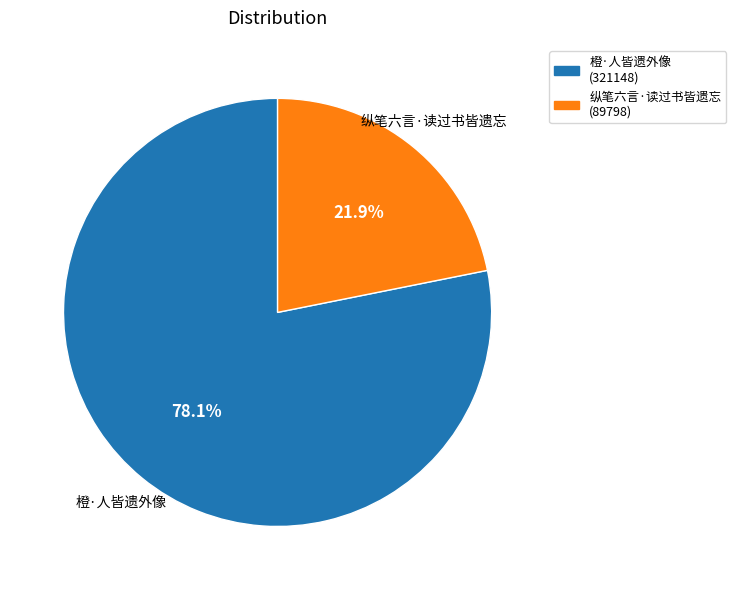

To the nearest percent, what is the difference between the largest and smallest slice percentages?

56%